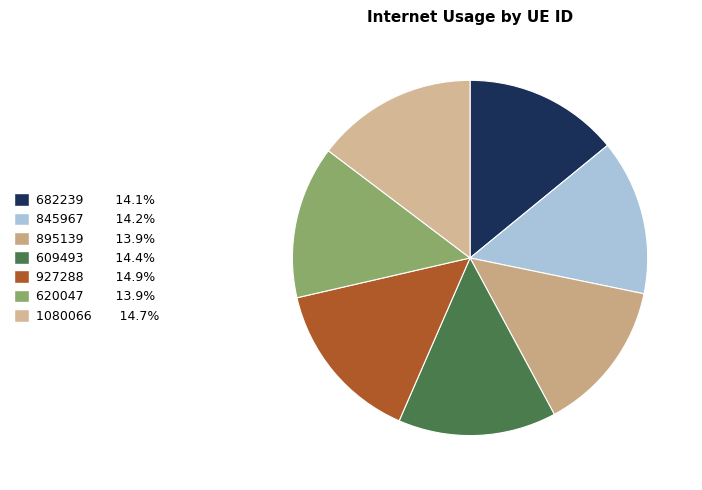

The 845967 slice represents 14% of the pie. True or false?

True